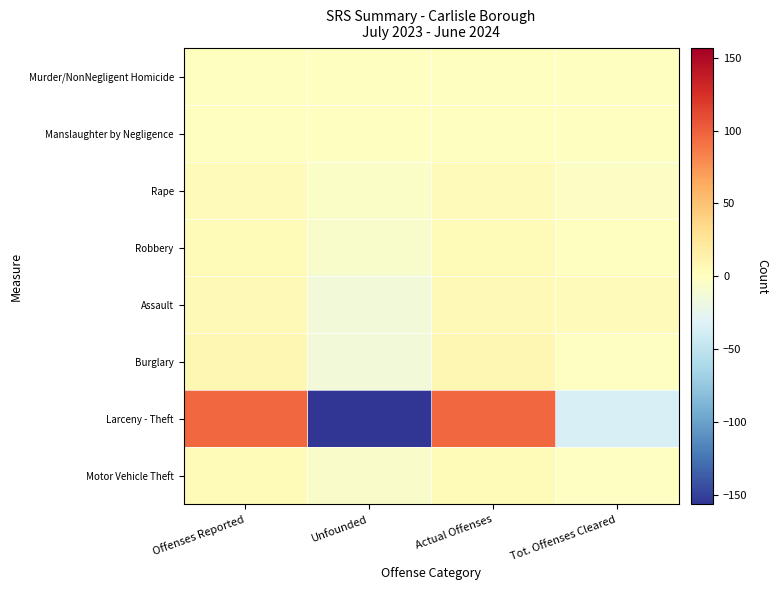

What is the total value across all series at Unfounded?

-203.2